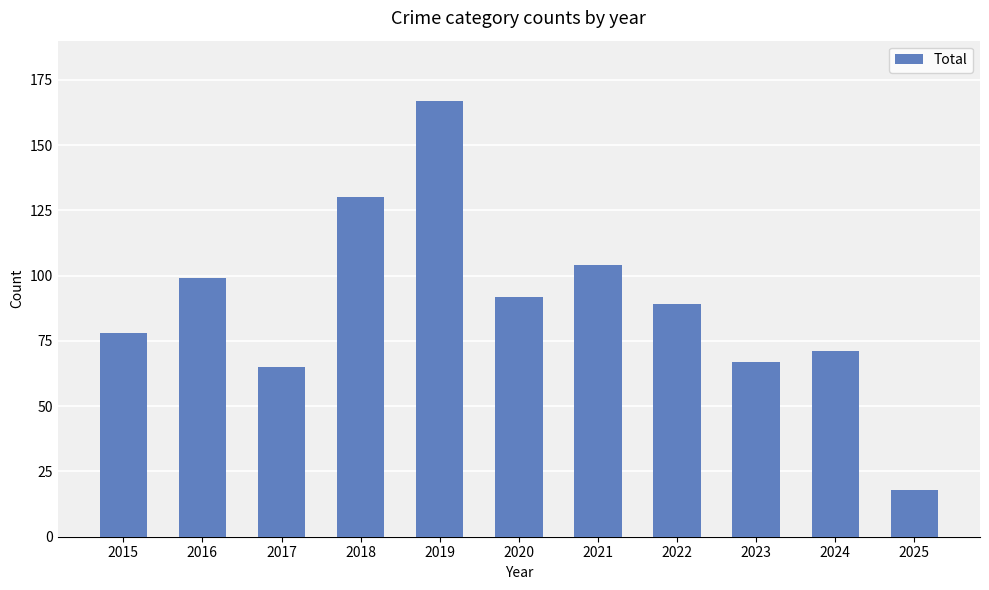

Is it true that the value at 2025 is 5?

False